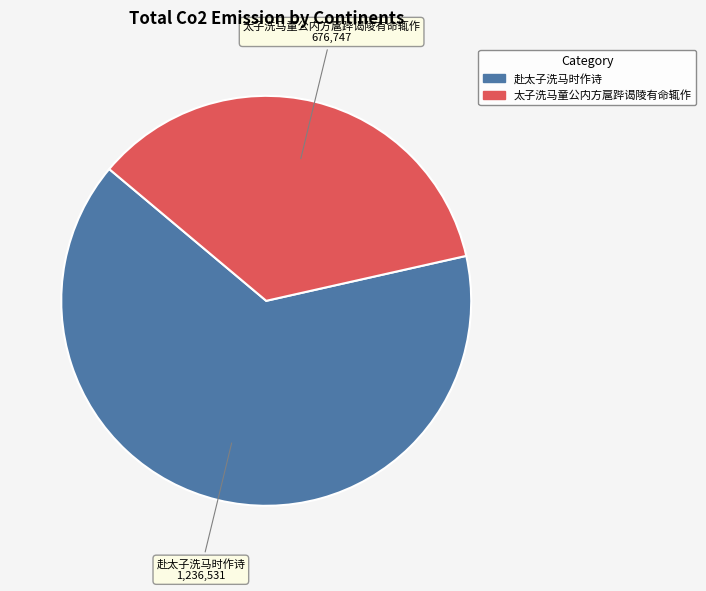

Is there any slice that represents more than half of the pie?

Yes